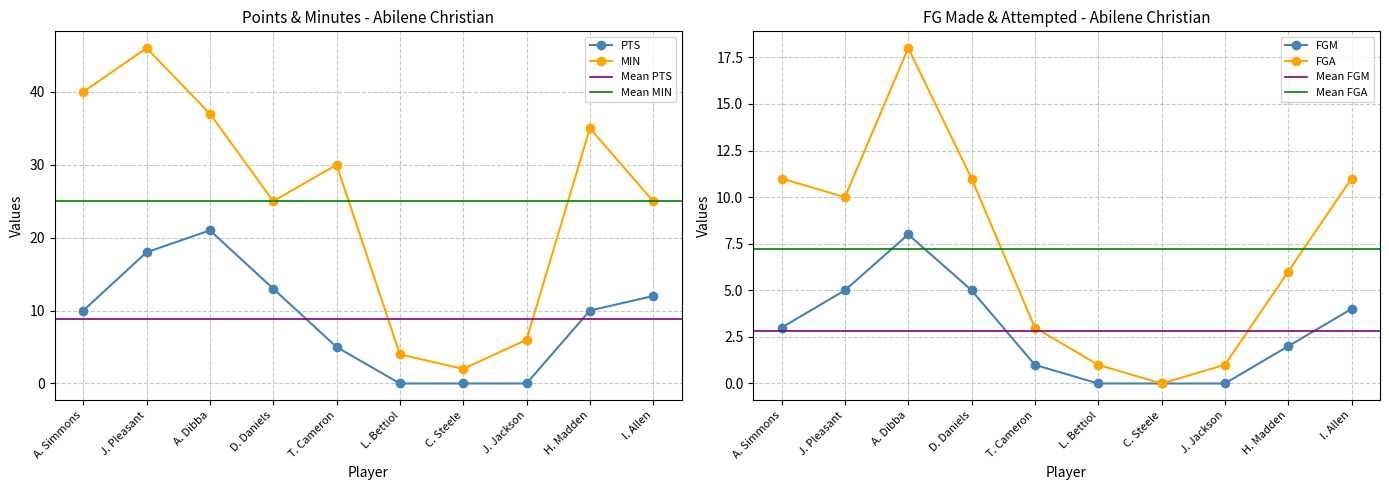

Which label corresponds to the smallest value in the chart?

L. Bettiol